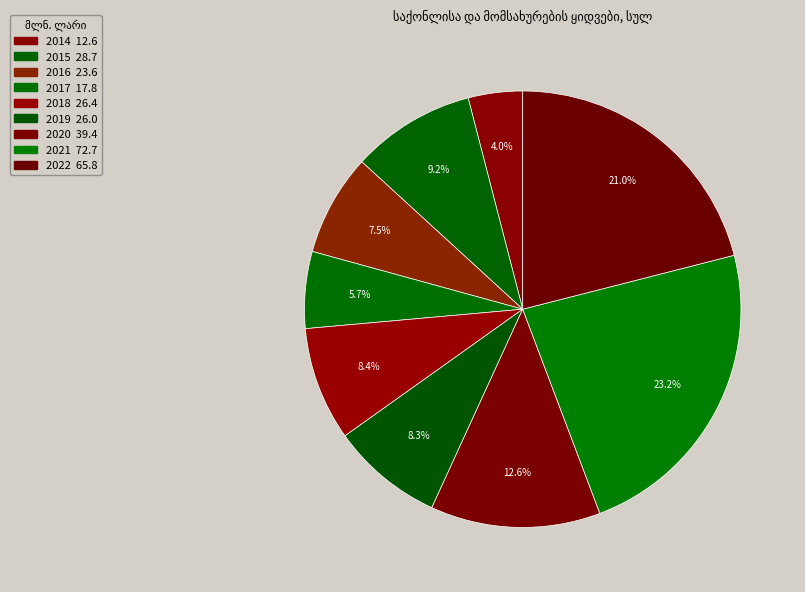

Which slice is the smallest?

2014